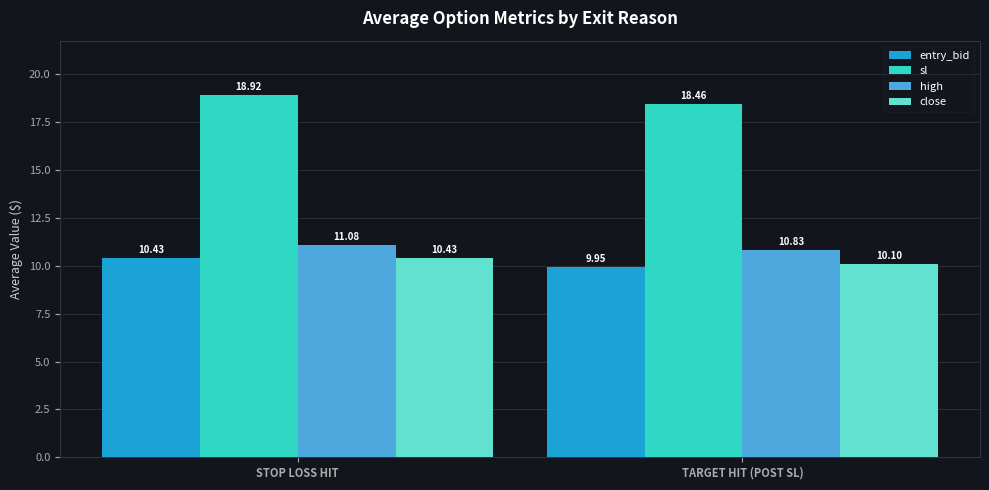

At which category is the sum across all series the highest?

STOP LOSS HIT